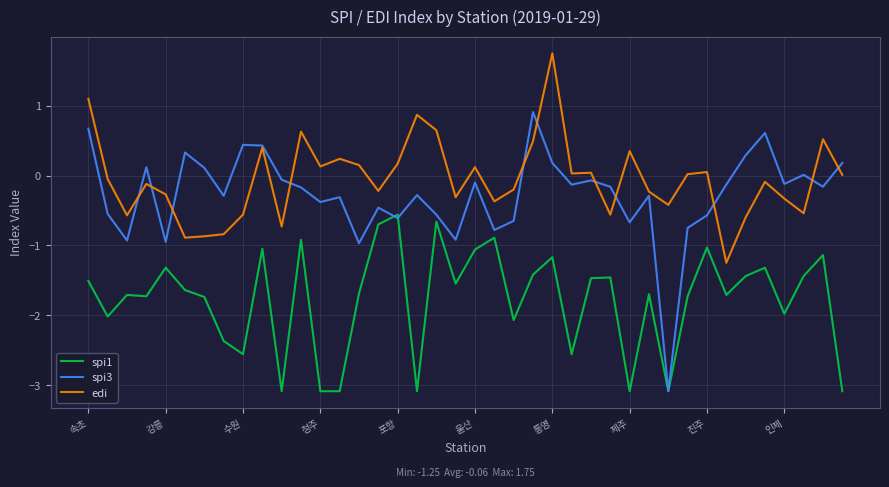

True or false: edi and spi1 cross at least once.

False